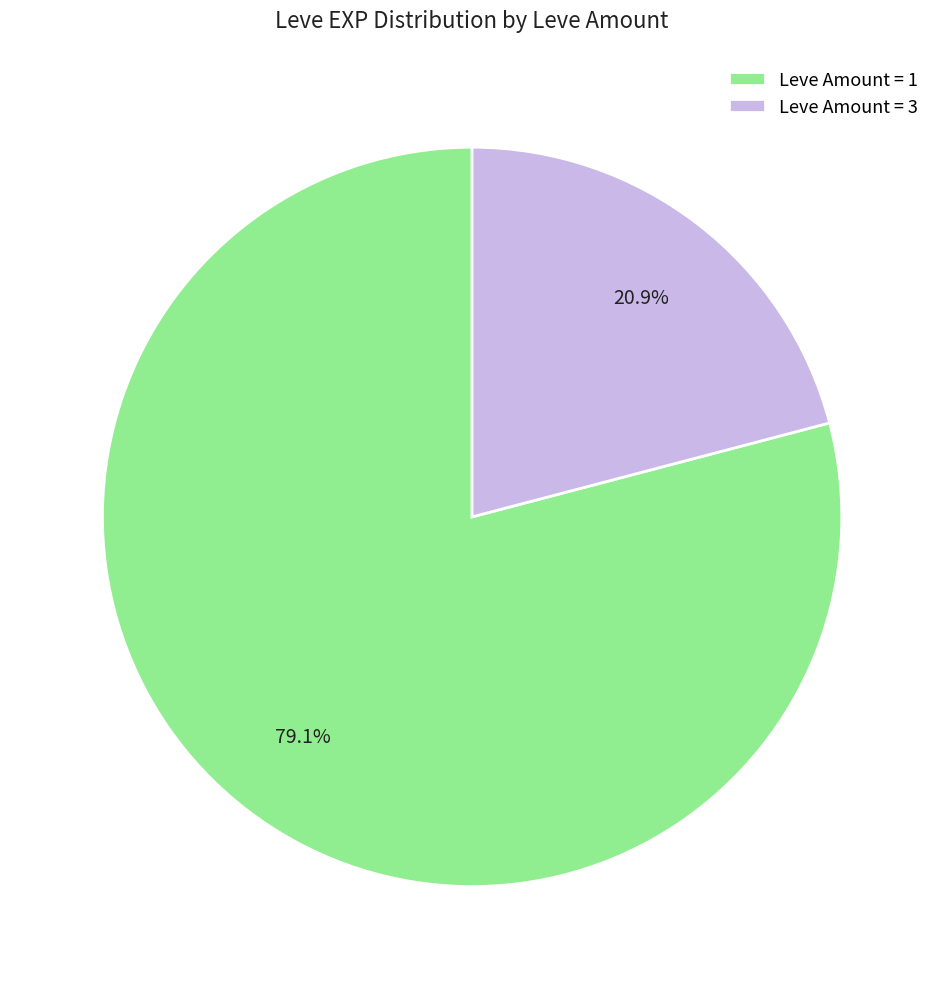

How many segments does this pie chart have?

2